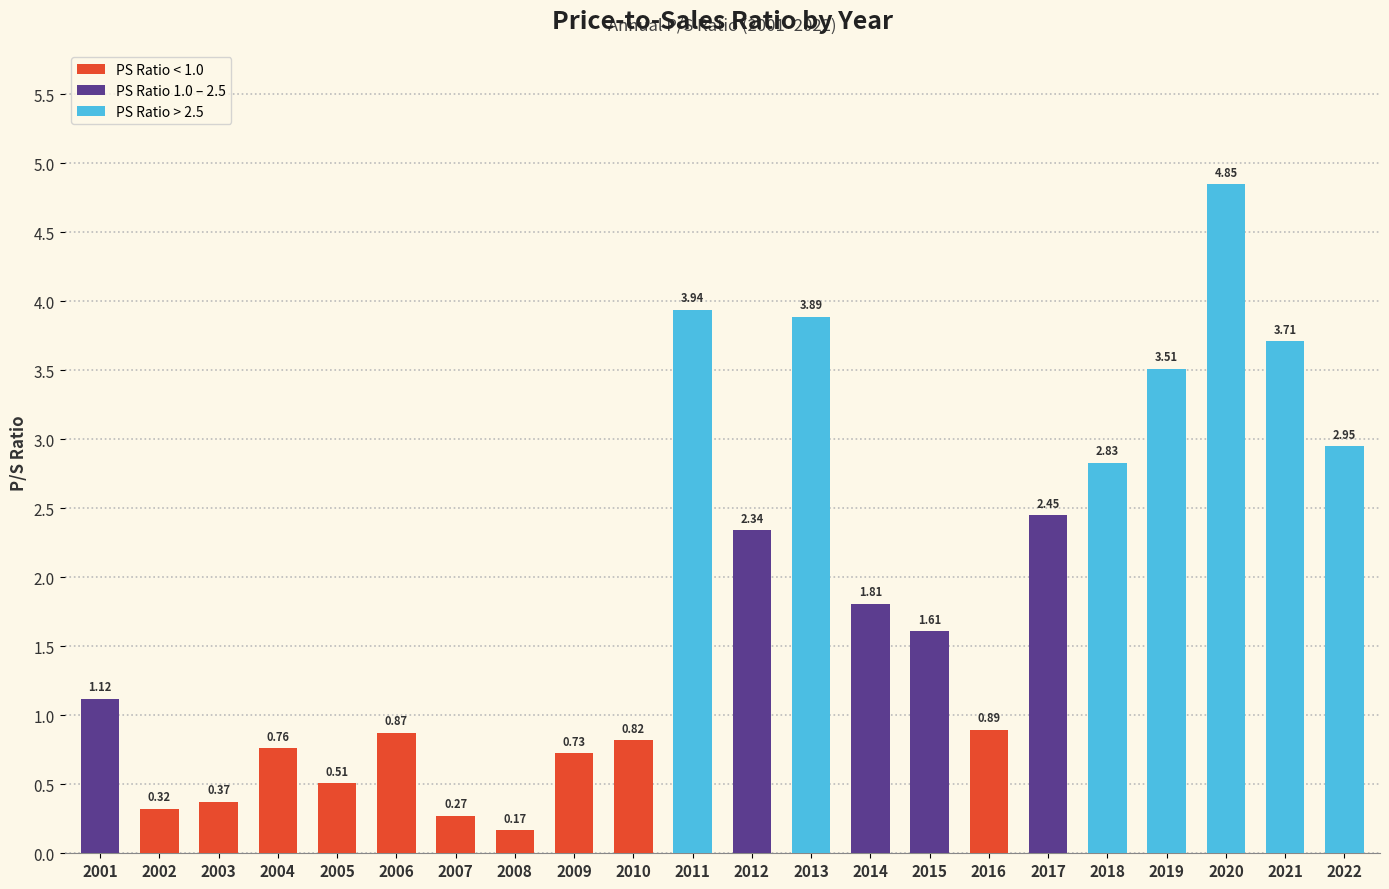

Which label corresponds to the largest value in the chart?

2020